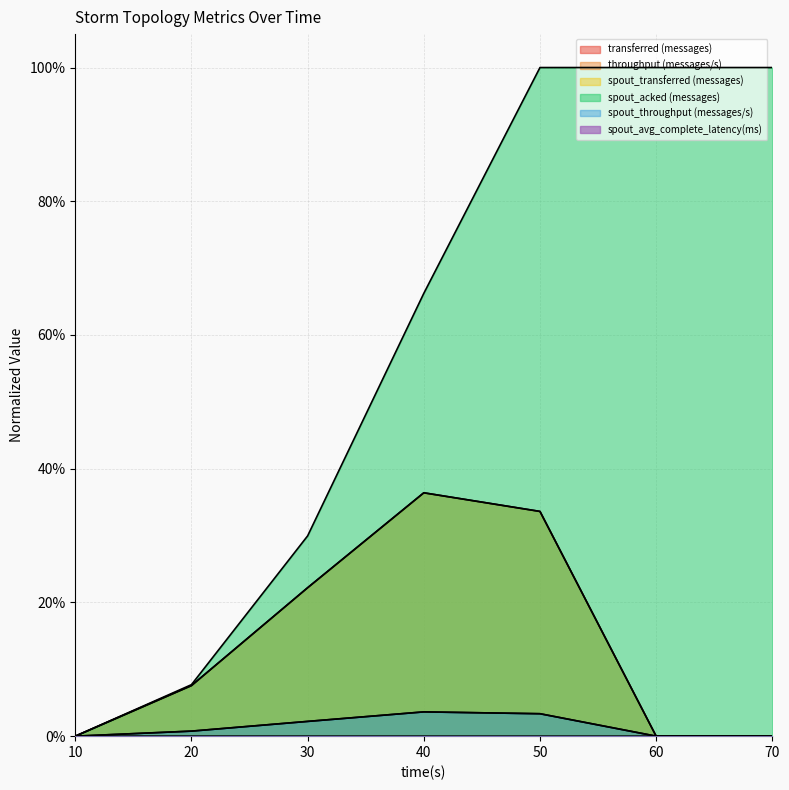

How many data points in throughput (messages/s) are above 0?

4